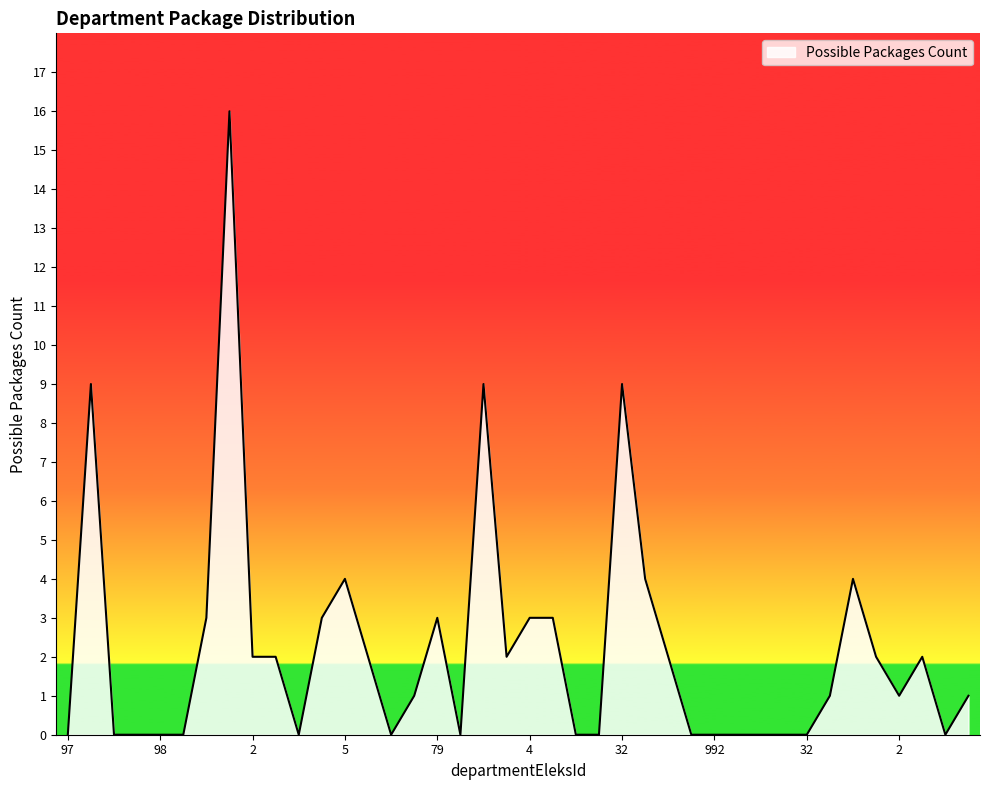

What is the difference between the maximum and minimum values?

16